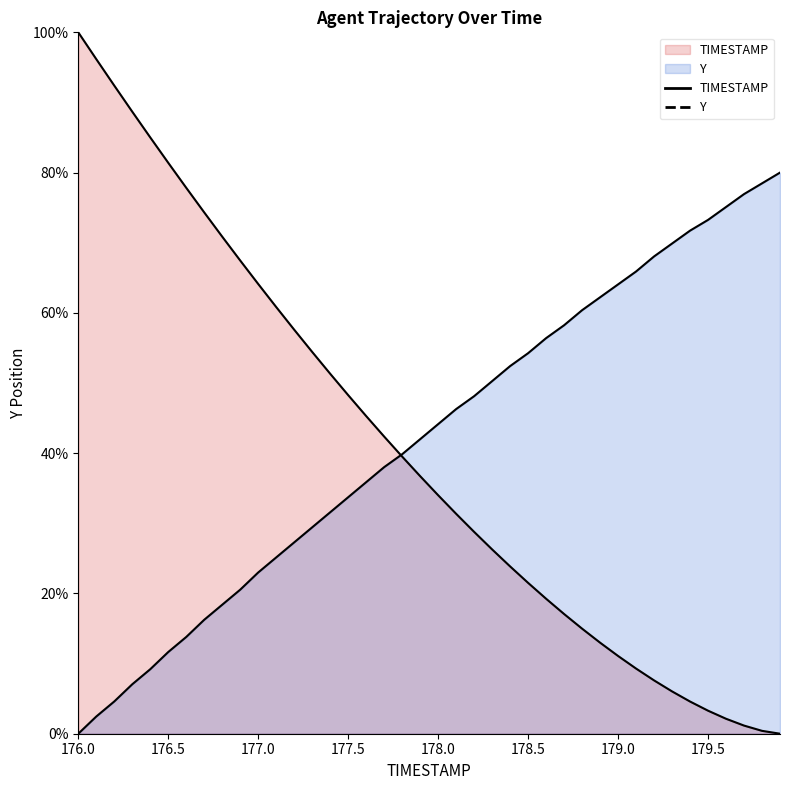

True or false: TIMESTAMP has more than 1 interior local peaks.

False